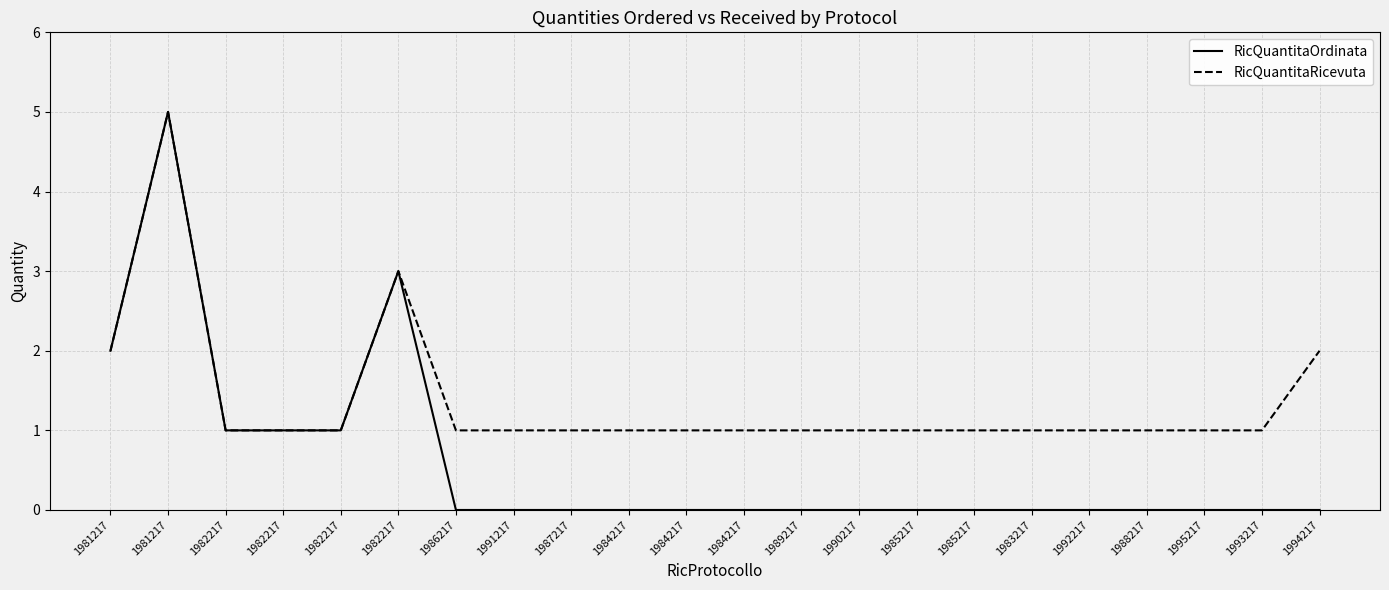

What are all the series names shown in the legend?

RicQuantitaOrdinata, RicQuantitaRicevuta